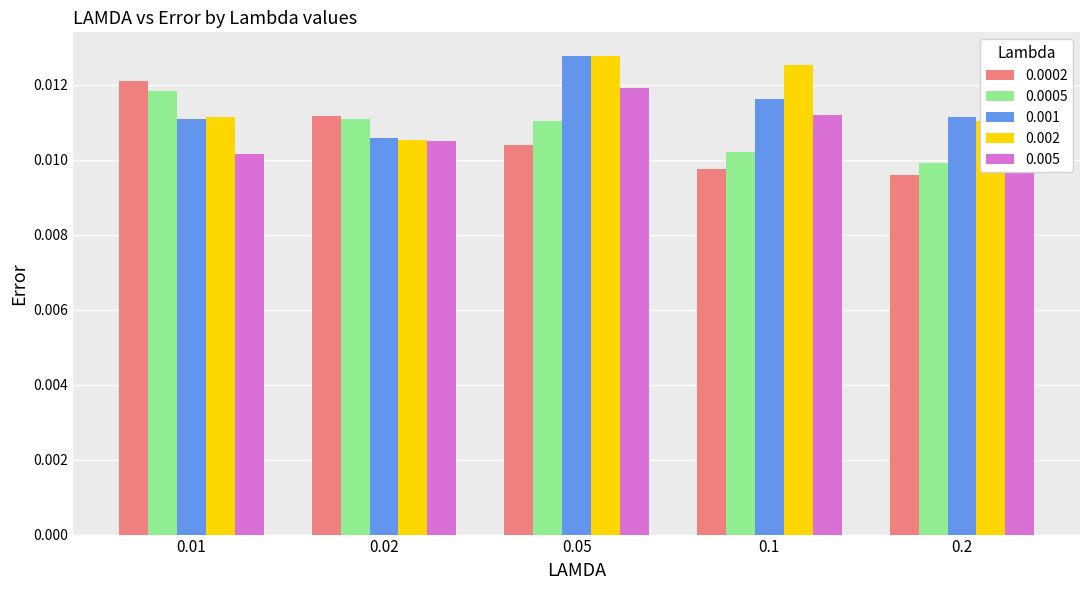

Which category has the lowest value in the 0.002 series?

0.02